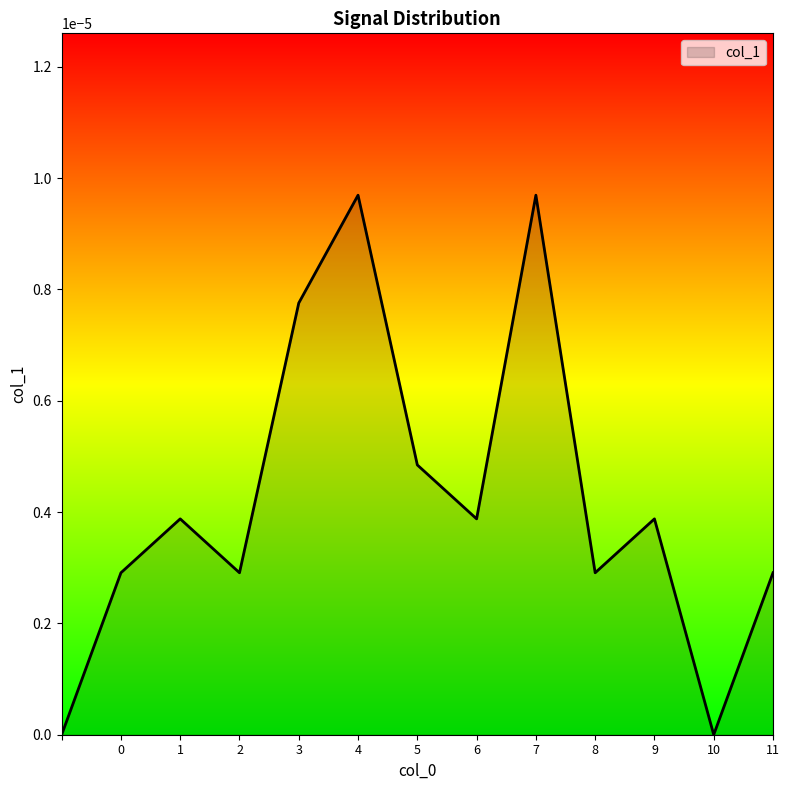

Does the chart display data point markers on the line(s)?

No